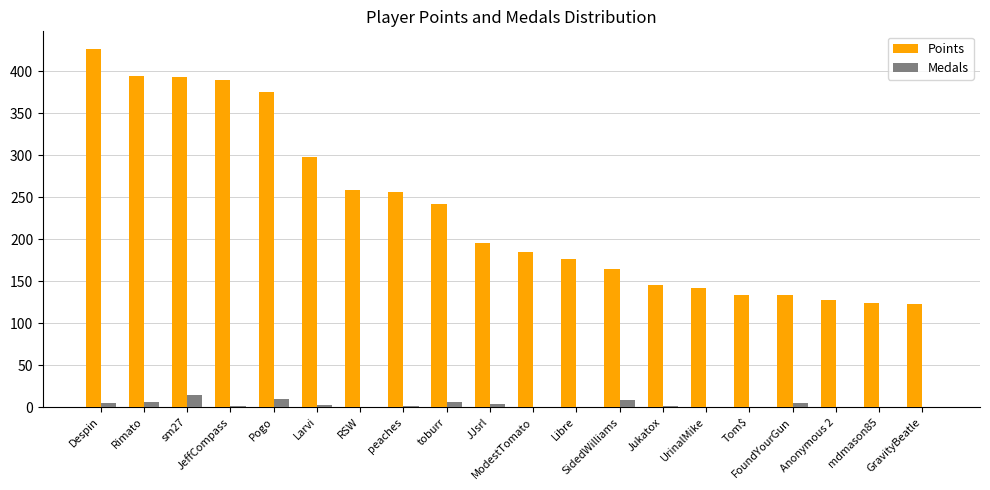

What are all the series names shown in the legend?

Points, Medals